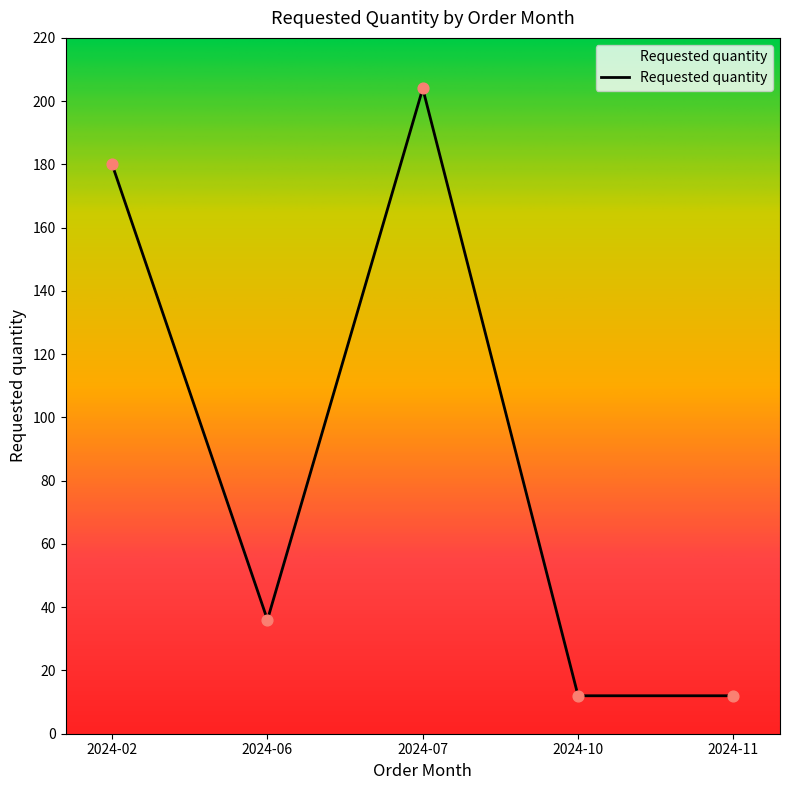

Which has a higher value, 2024-02 or 2024-10?

2024-02